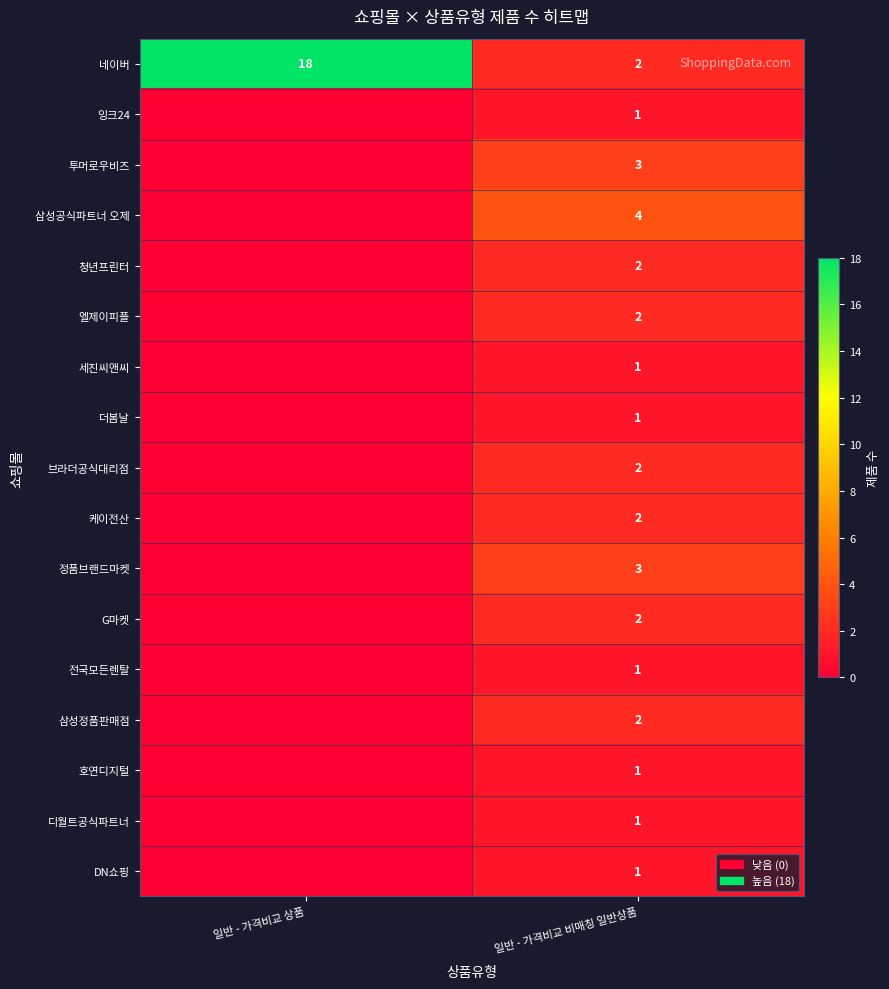

The 삼성정품판매점 series shows 2 at 일반 - 가격비교 비매칭 일반상품. True or false?

True